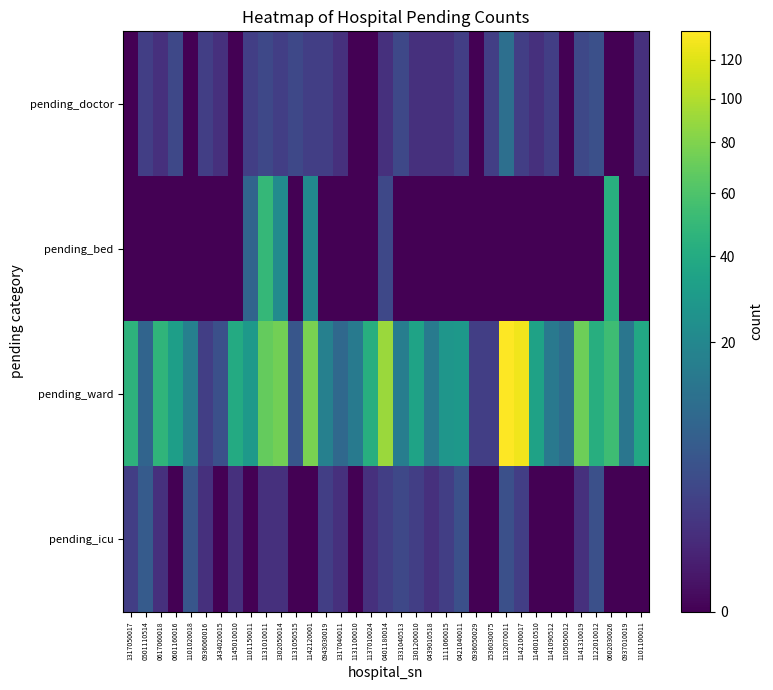

Which series has the largest range (max minus min)?

pending_ward